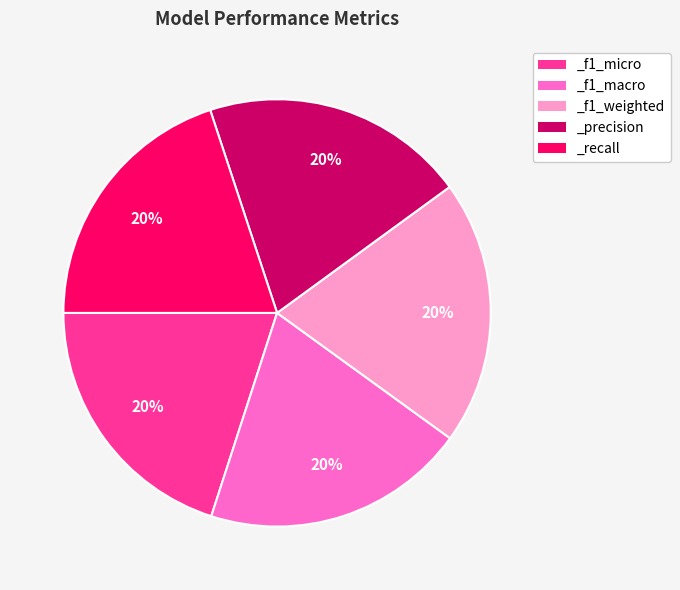

Is the sum of _f1_weighted and _f1_micro greater than half?

No